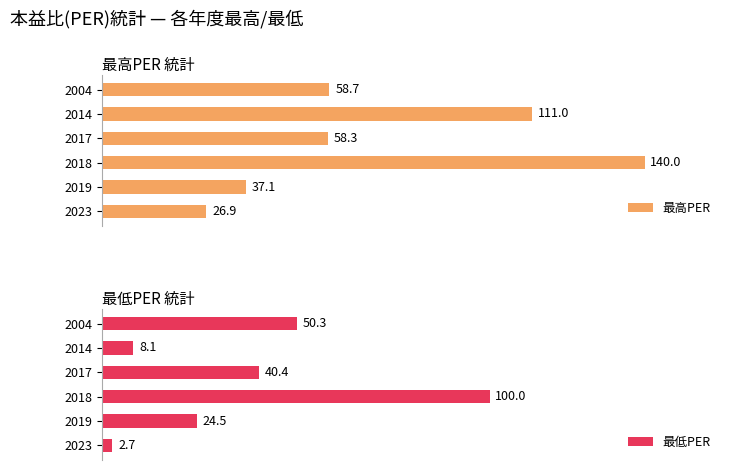

The 最高PER series shows 26.9 at 0. True or false?

True